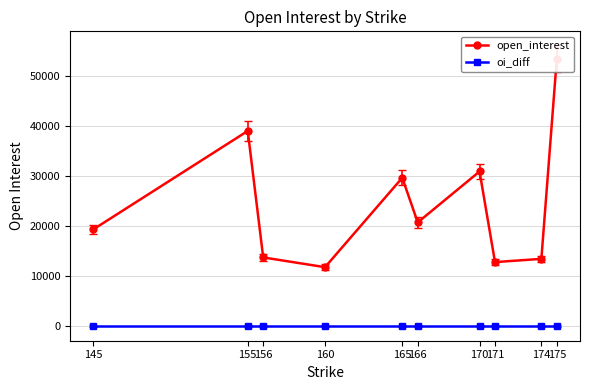

Which category has the highest value in the open_interest series?

175